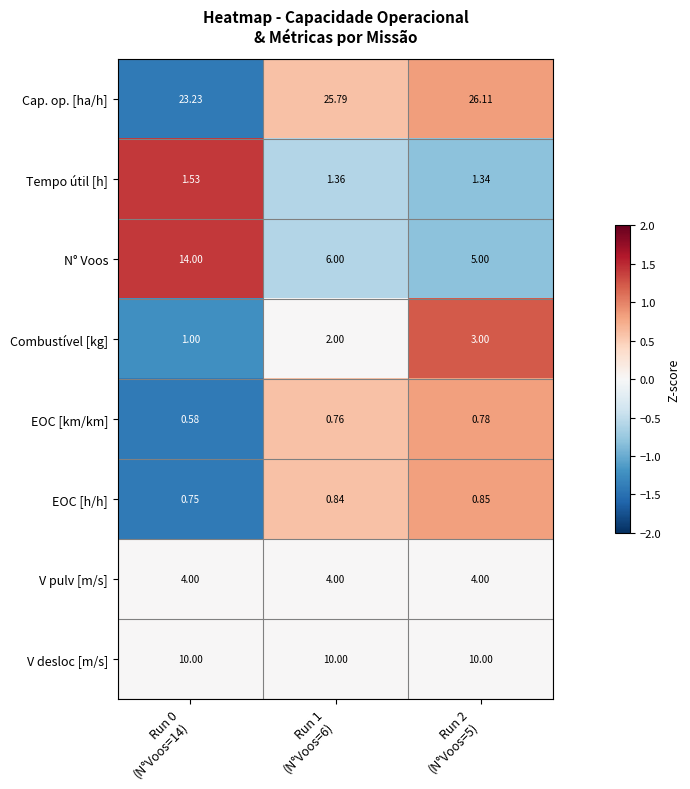

Which series has the largest total across all categories?

Cap. op. [ha/h]